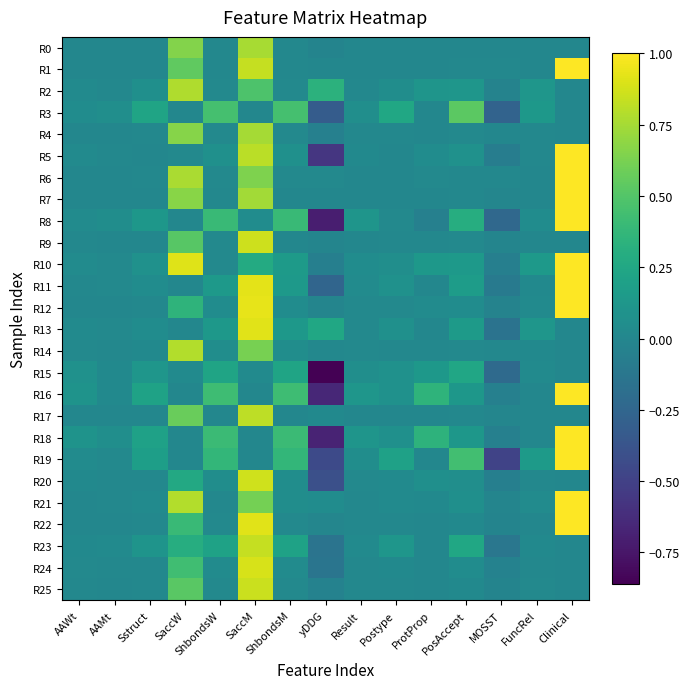

What is the total value across all series at yDDG?

-4.7